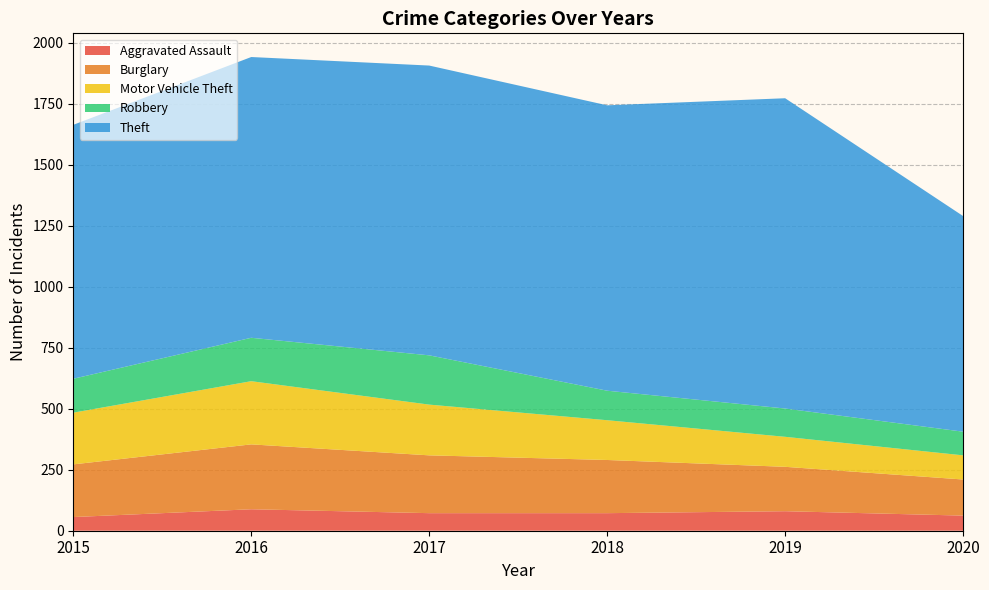

Reading left to right, list all the values displayed in this chart.

Aggravated Assault: 2015=56	2016=88	2017=72	2018=72	2019=80	2020=62
Burglary: 2015=216	2016=266	2017=237	2018=218	2019=182	2020=148
Motor Vehicle Theft: 2015=212	2016=259	2017=208	2018=163	2019=123	2020=99
Robbery: 2015=139	2016=178	2017=202	2018=121	2019=116	2020=97
Theft: 2015=1041	2016=1151	2017=1188	2018=1170	2019=1272	2020=884